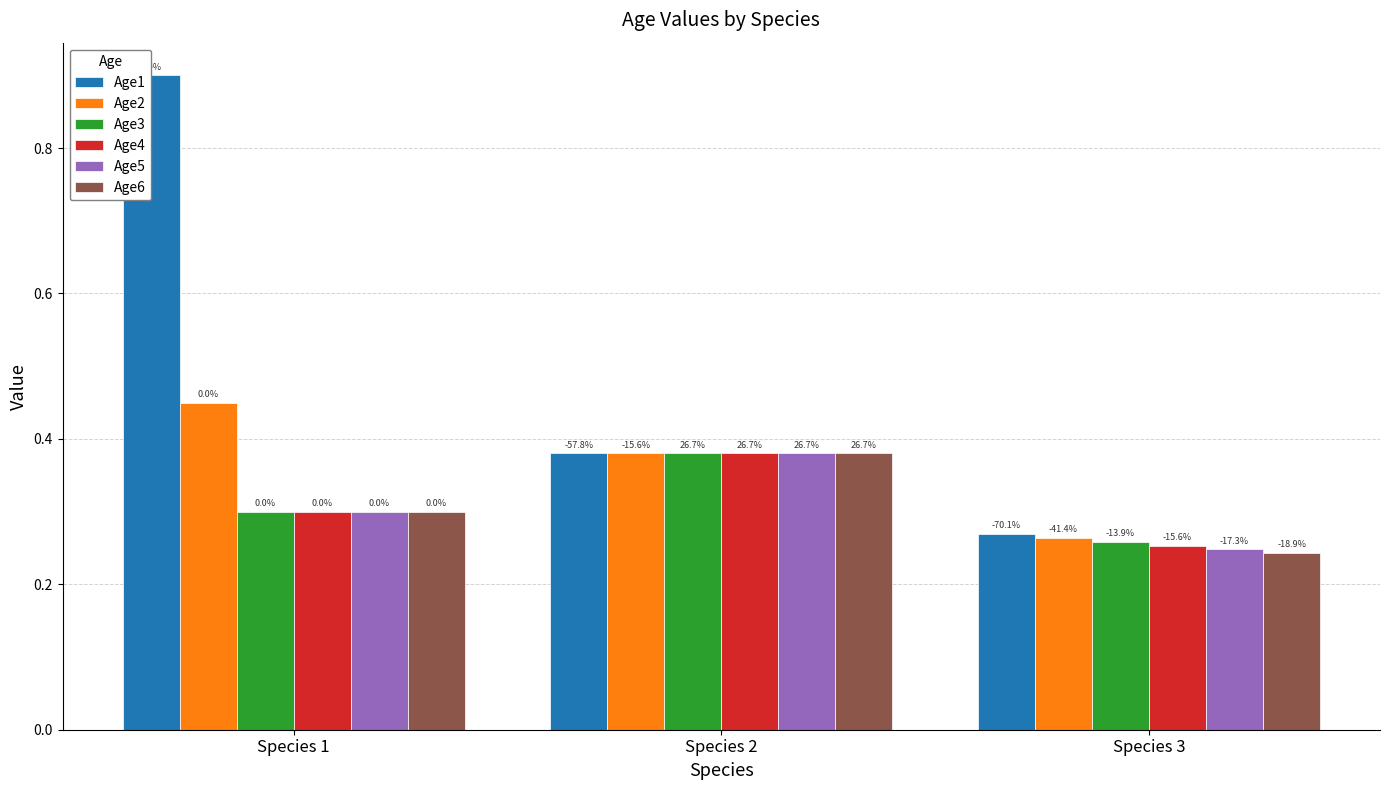

List the series in order of their peak value, lowest first.

Age3, Age4, Age5, Age6, Age2, Age1